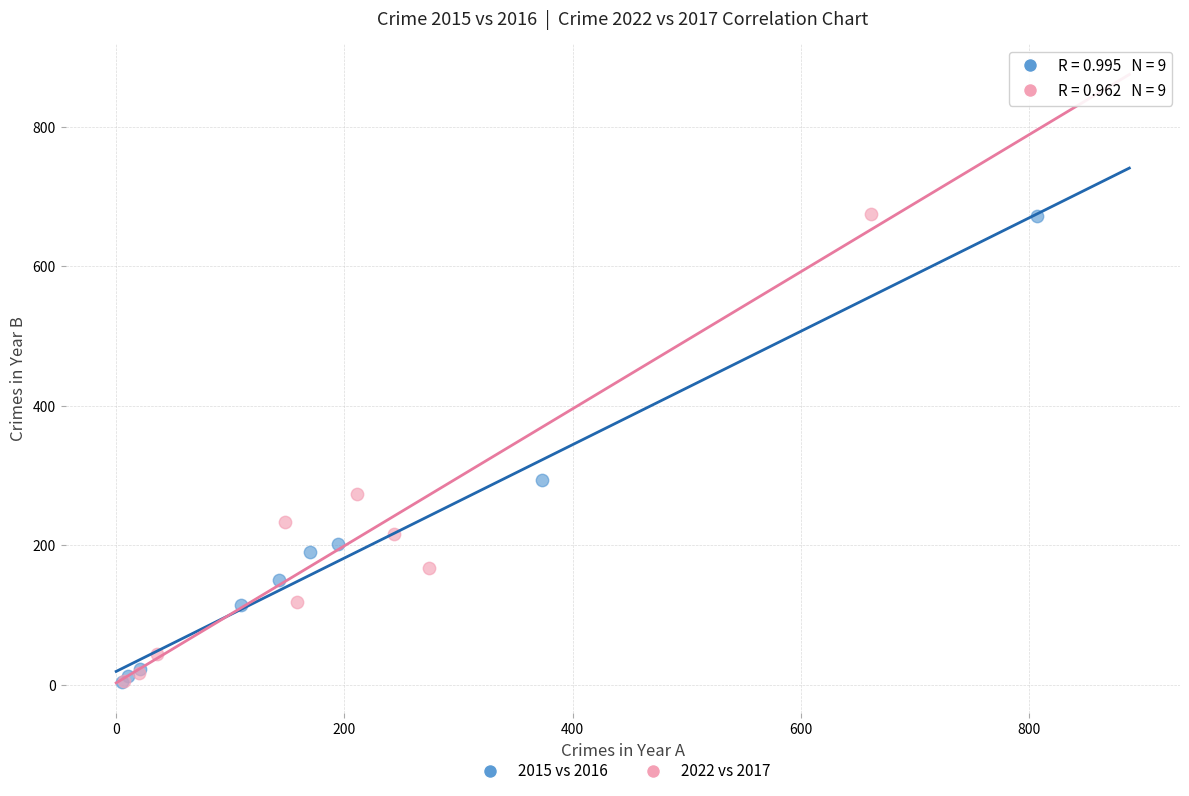

What are all the series names shown in the legend?

2015 vs 2016, 2022 vs 2017